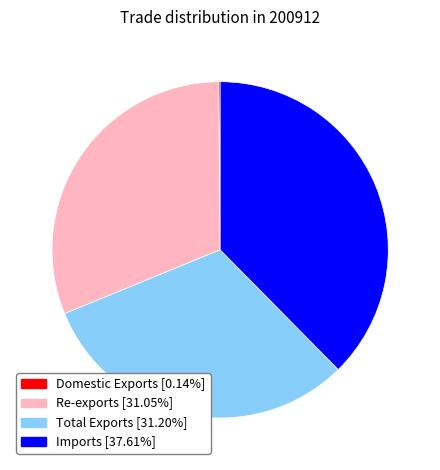

Is there any slice that represents more than half of the pie?

No